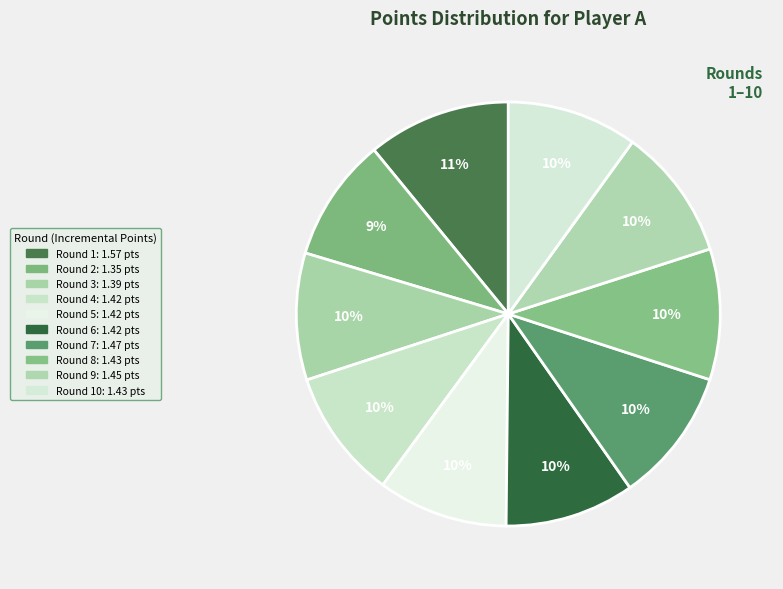

How many segments does this pie chart have?

10